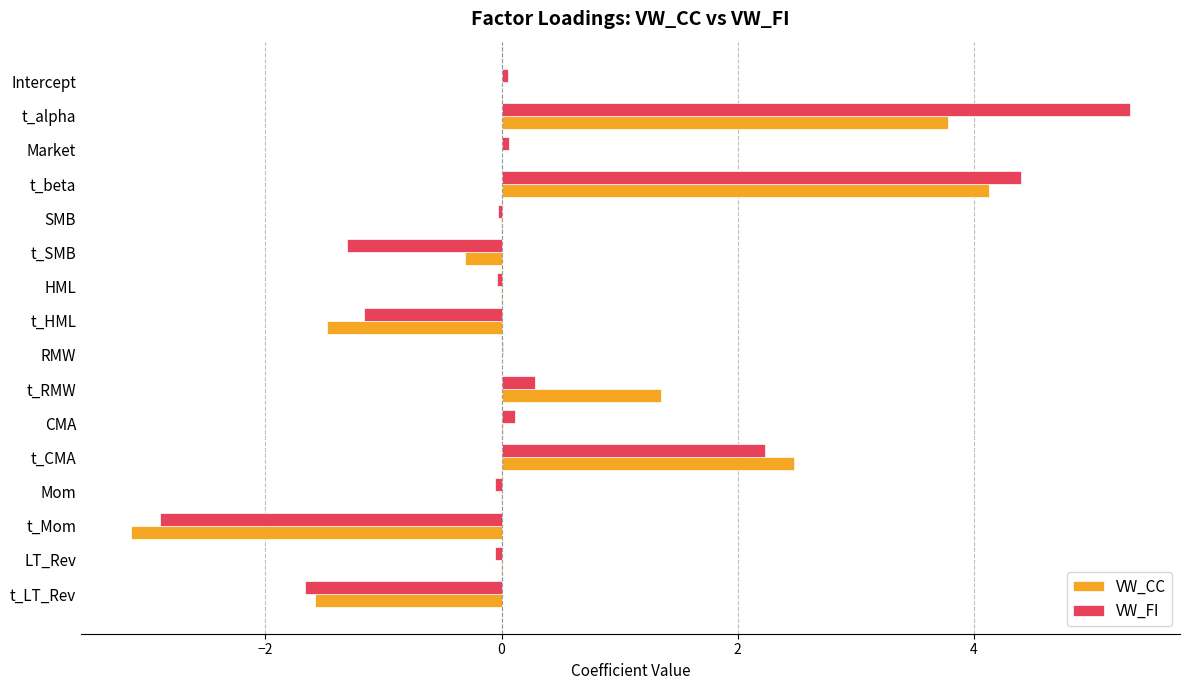

Is the value of VW_CC at Market greater than the value of VW_FI at t_beta?

No